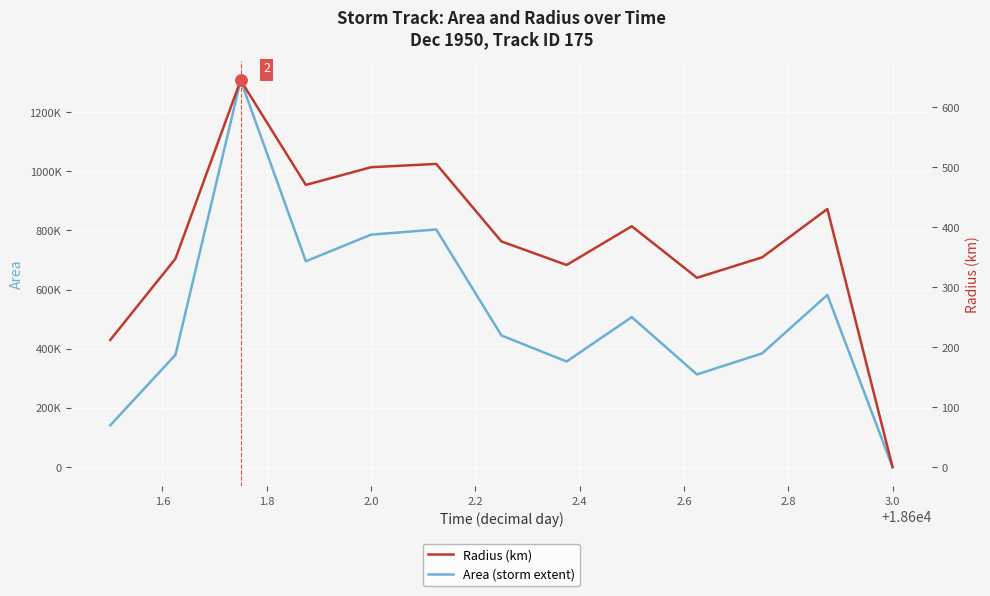

Is the value of Radius (km) at 2.6 greater than the value of Area (storm extent) at 1.6?

No